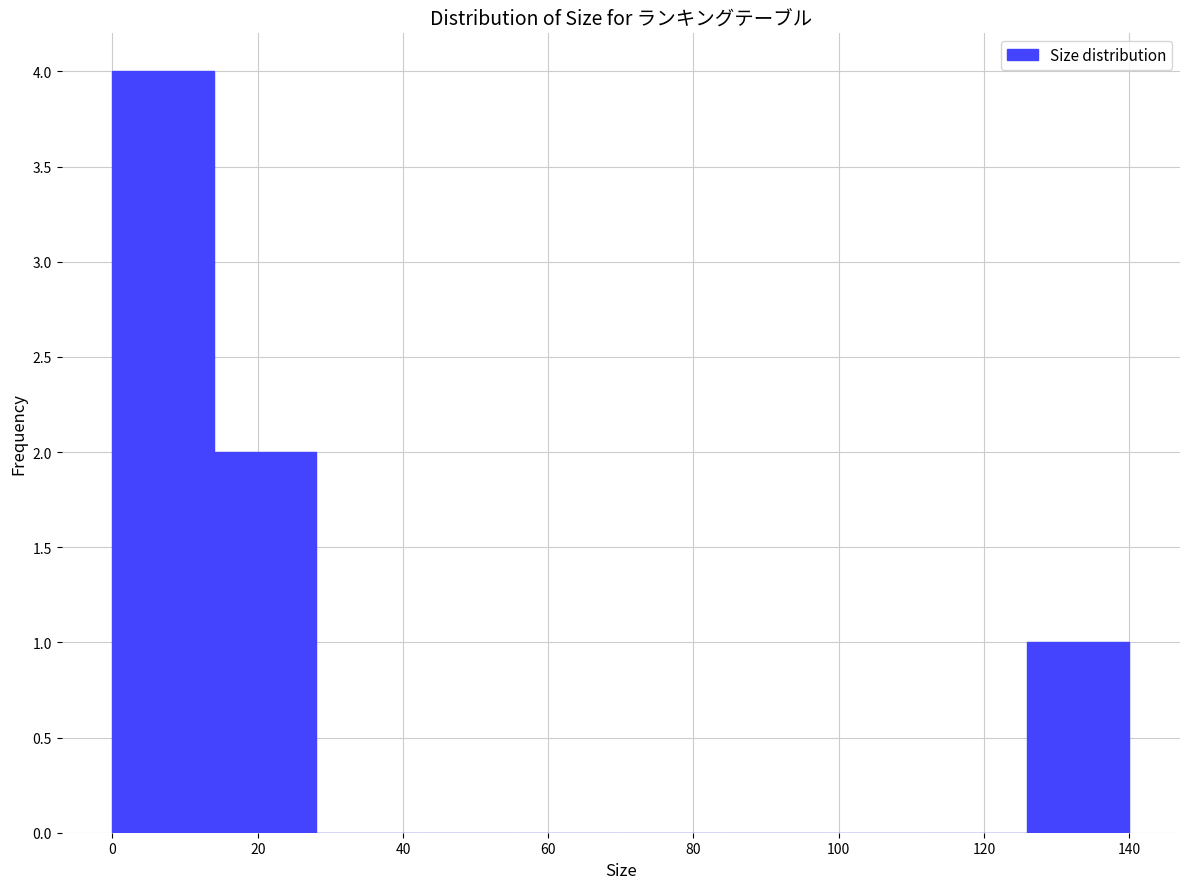

Reading left to right, list every bar in this chart as the range it spans on the x-axis followed by its height. The values are not printed on the chart, so give them approximately, as read against the axis.

0 to 14: 4
14 to 28: 2
28 to 42: 0
42 to 56: 0
56 to 70: 0
70 to 84: 0
84 to 98: 0
98 to 112: 0
112 to 126: 0
126 to 140: 1